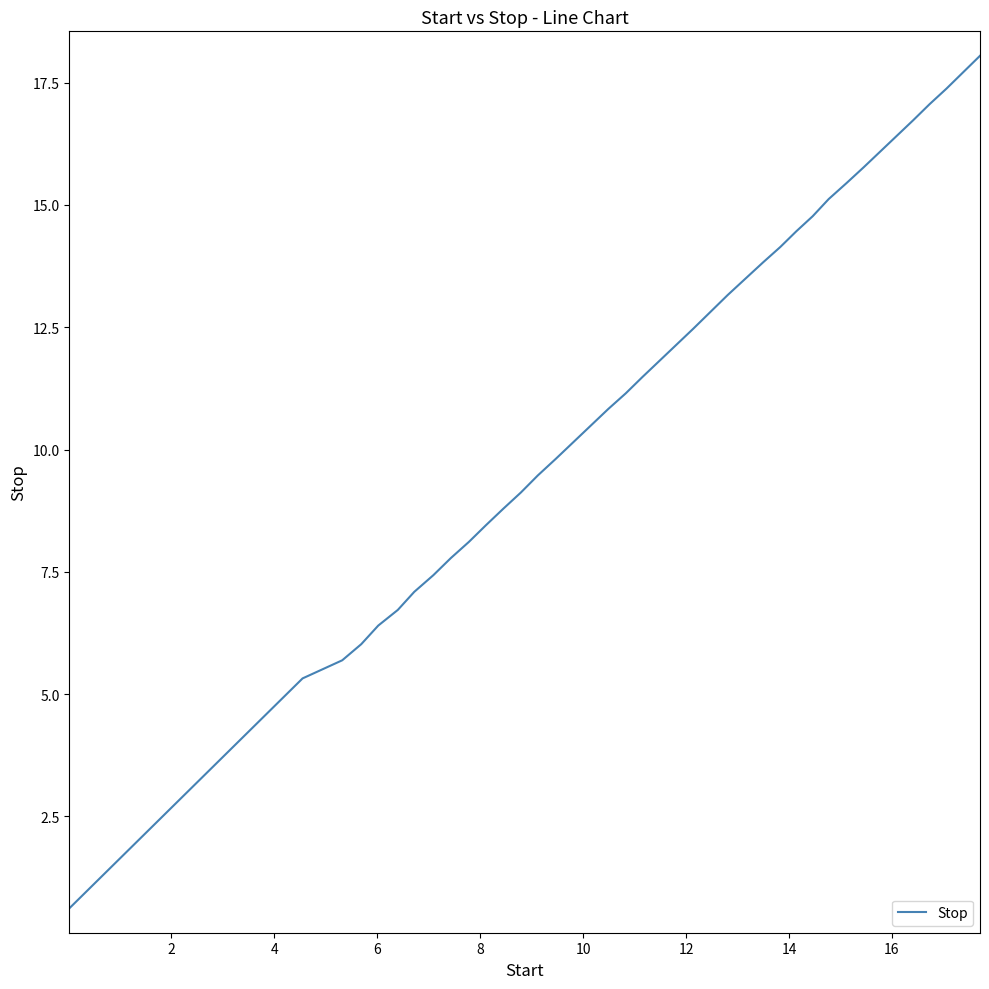

What is the minimum value shown in the chart?

0.6